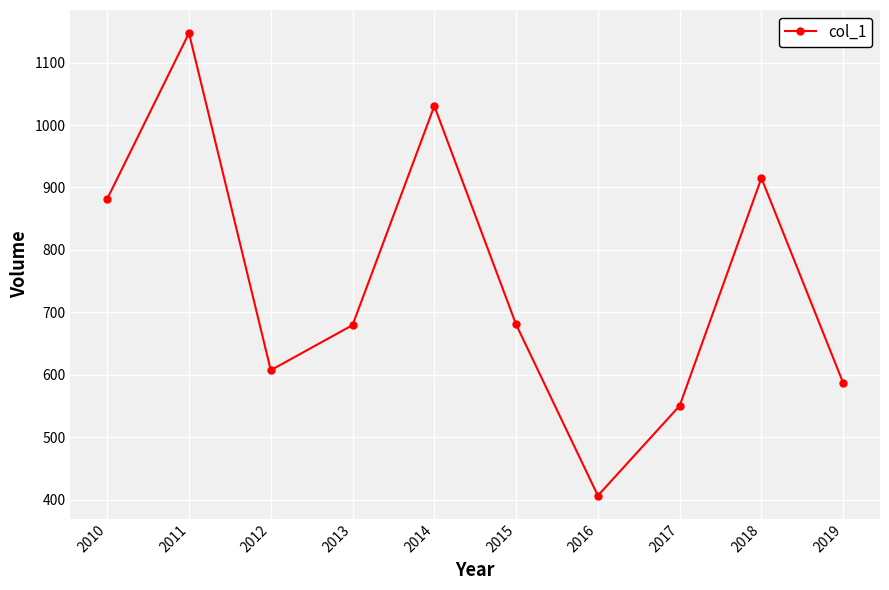

What is the ratio of the value at 2016 to the value at 2010?

0.5